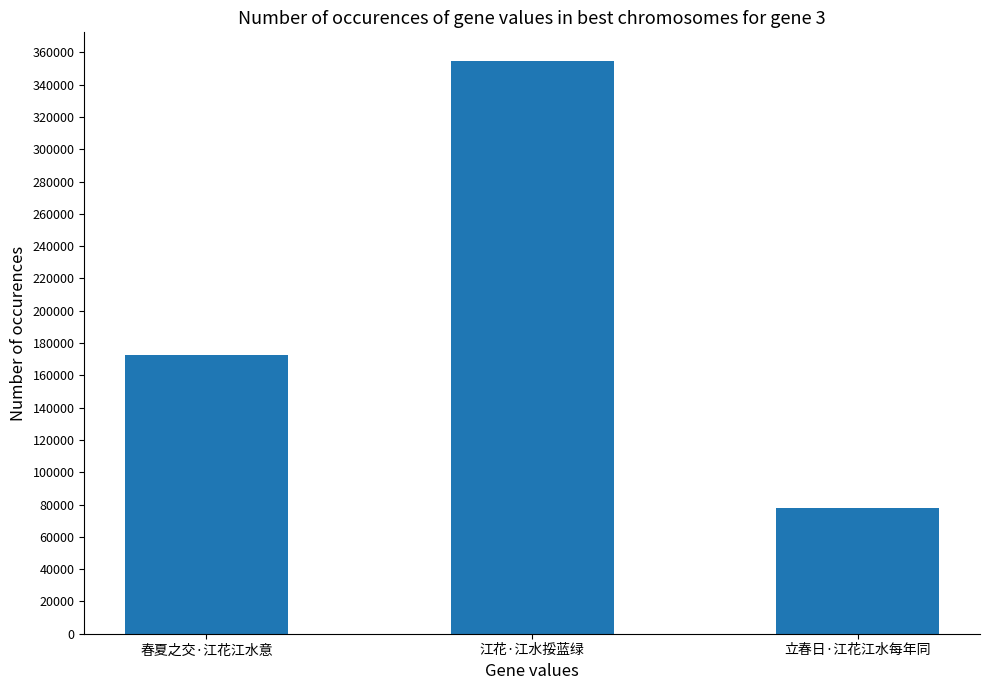

What is the change in value from 春夏之交·江花江水意 to 立春日·江花江水每年同?

-94433